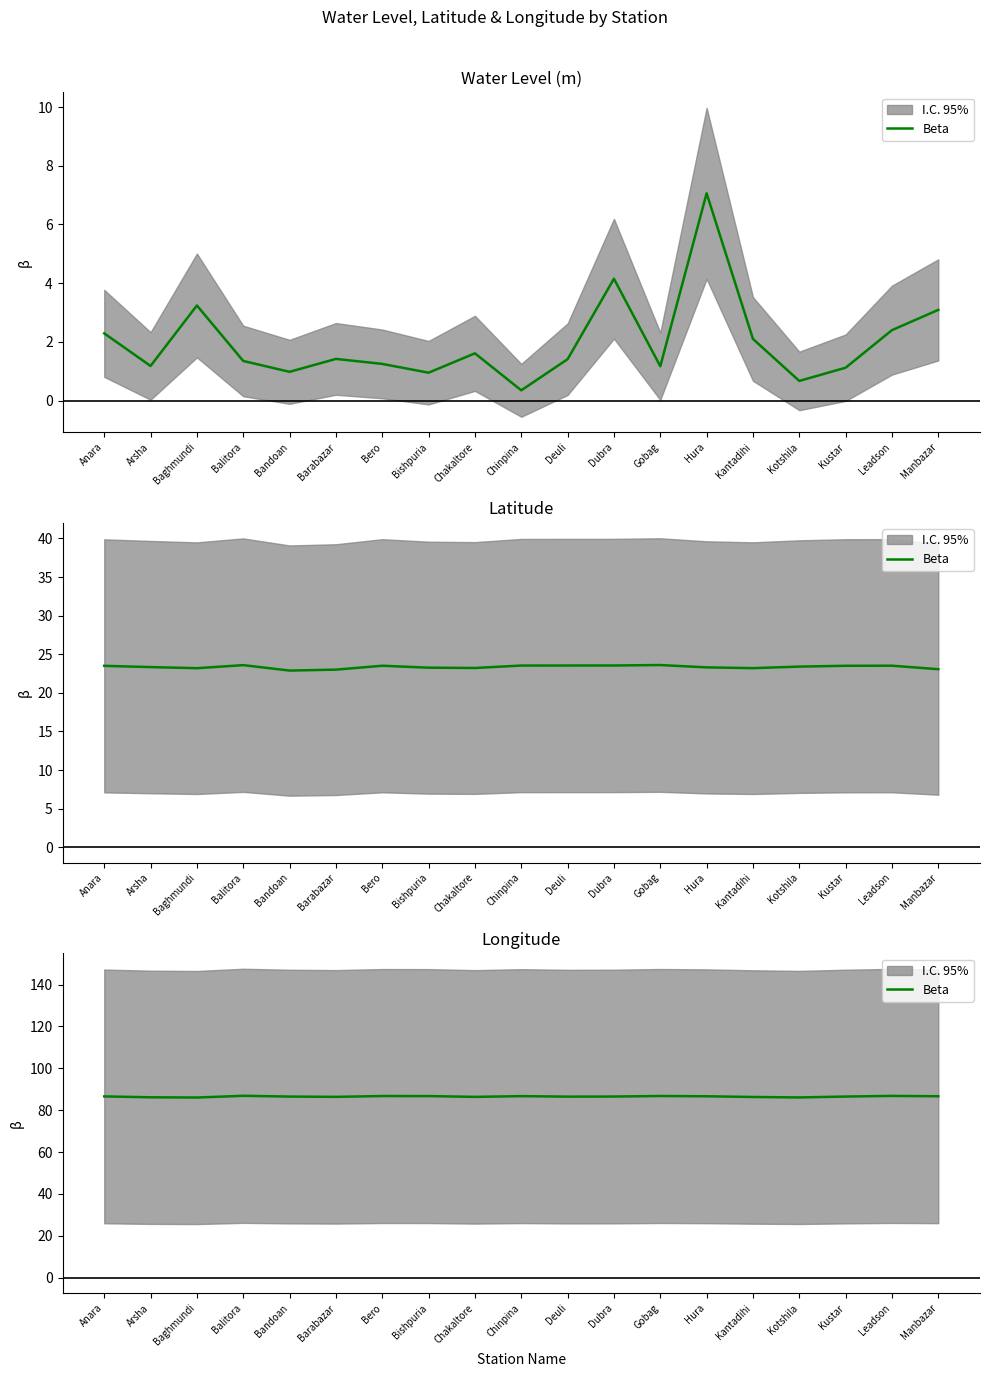

Reading right to left, extract all data points from this chart.

Manbazar=86.7	Leadson=86.8	Kustar=86.5	Kotshila=86.1	Kantadihi=86.3	Hura=86.6	Gobag=86.8	Dubra=86.5	Deuli=86.5	Chinpina=86.7	Chakaltore=86.4	Bishpuria=86.7	Bero=86.8	Barabazar=86.4	Bandoan=86.5	Balitora=86.9	Baghmundi=86.0	Arsha=86.2	Anara=86.6